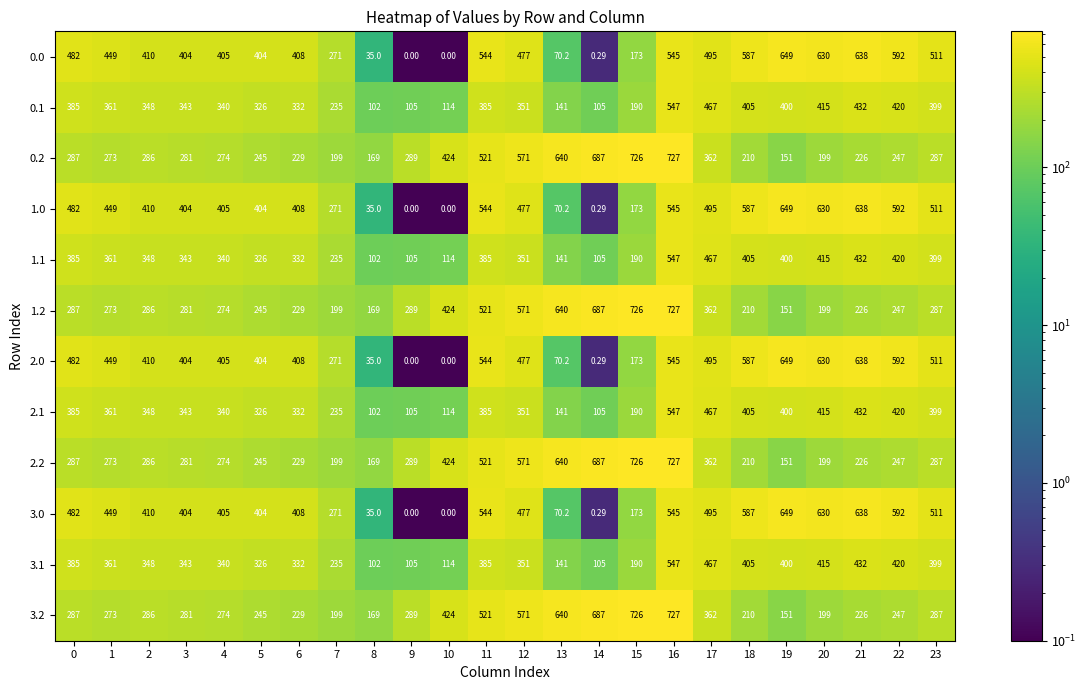

Is the value of 3.1 at 14 greater than the value of 0.0 at 16?

No